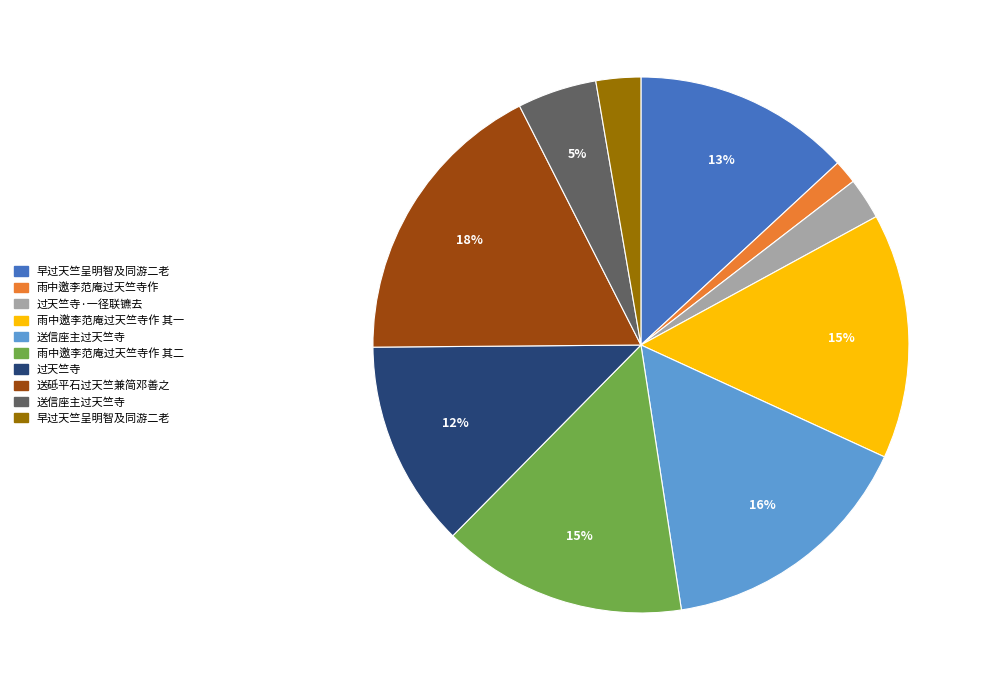

Does any single category account for the majority?

No